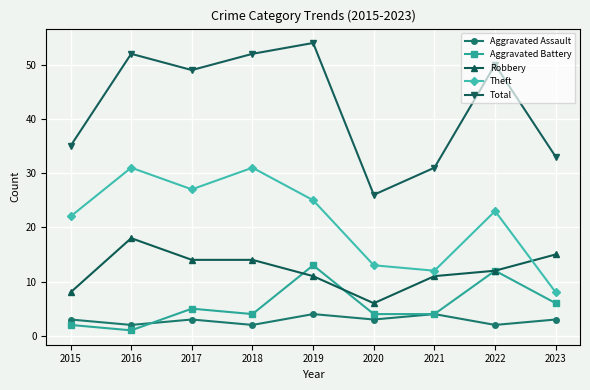

Does the chart have visible grid lines?

Yes